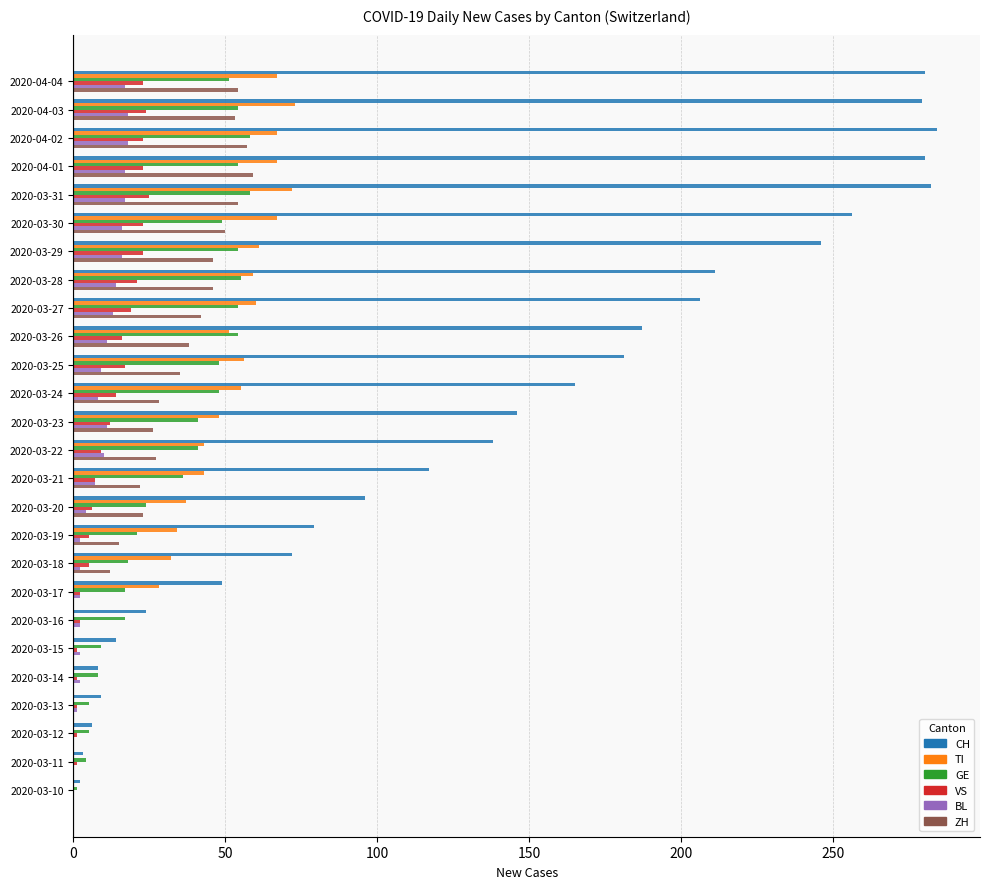

The VS series shows 1 at 2020-03-15. True or false?

True